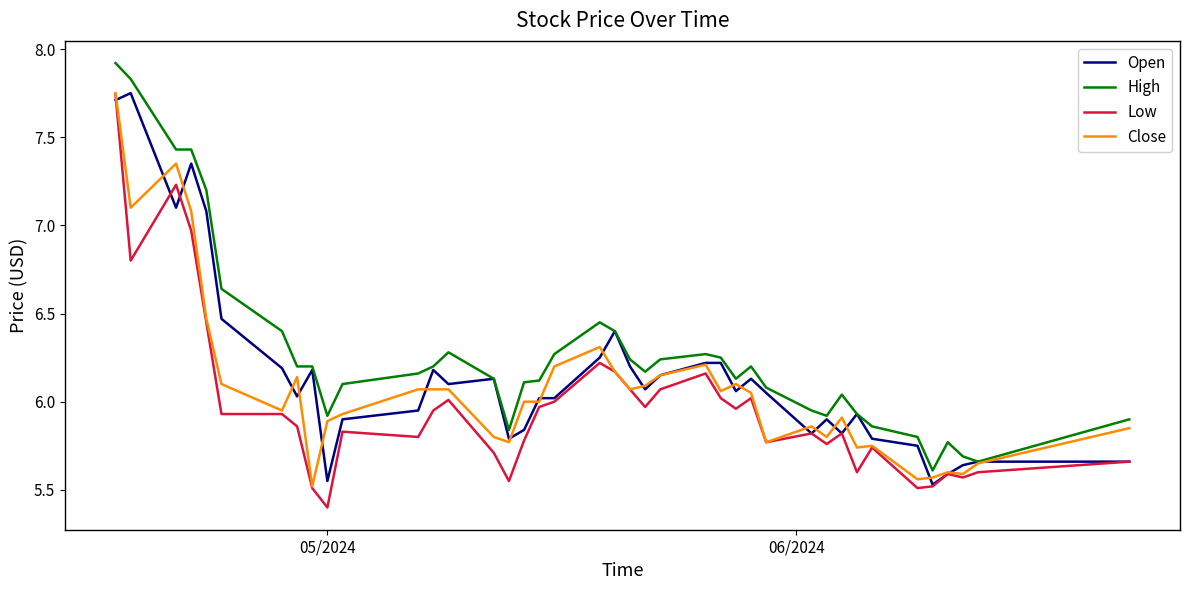

What is the greatest value displayed?

7.9